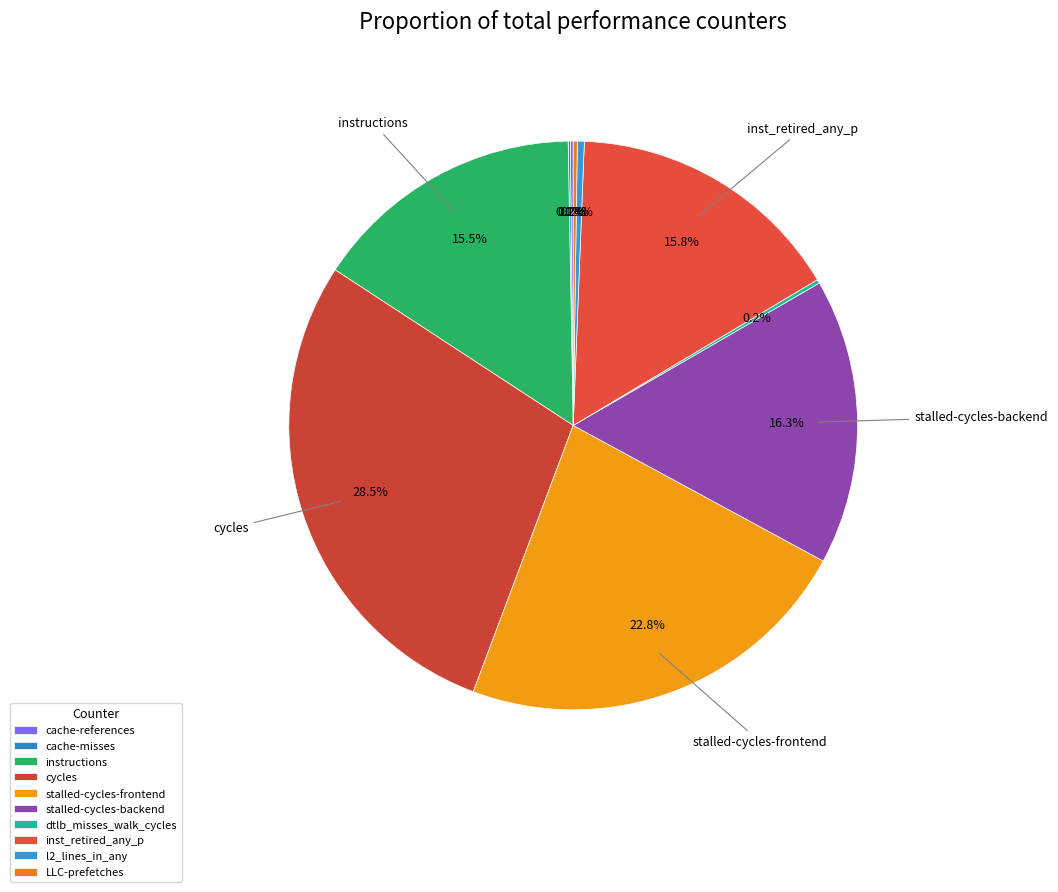

What percentage is the cycles slice, to the nearest percent?

28%